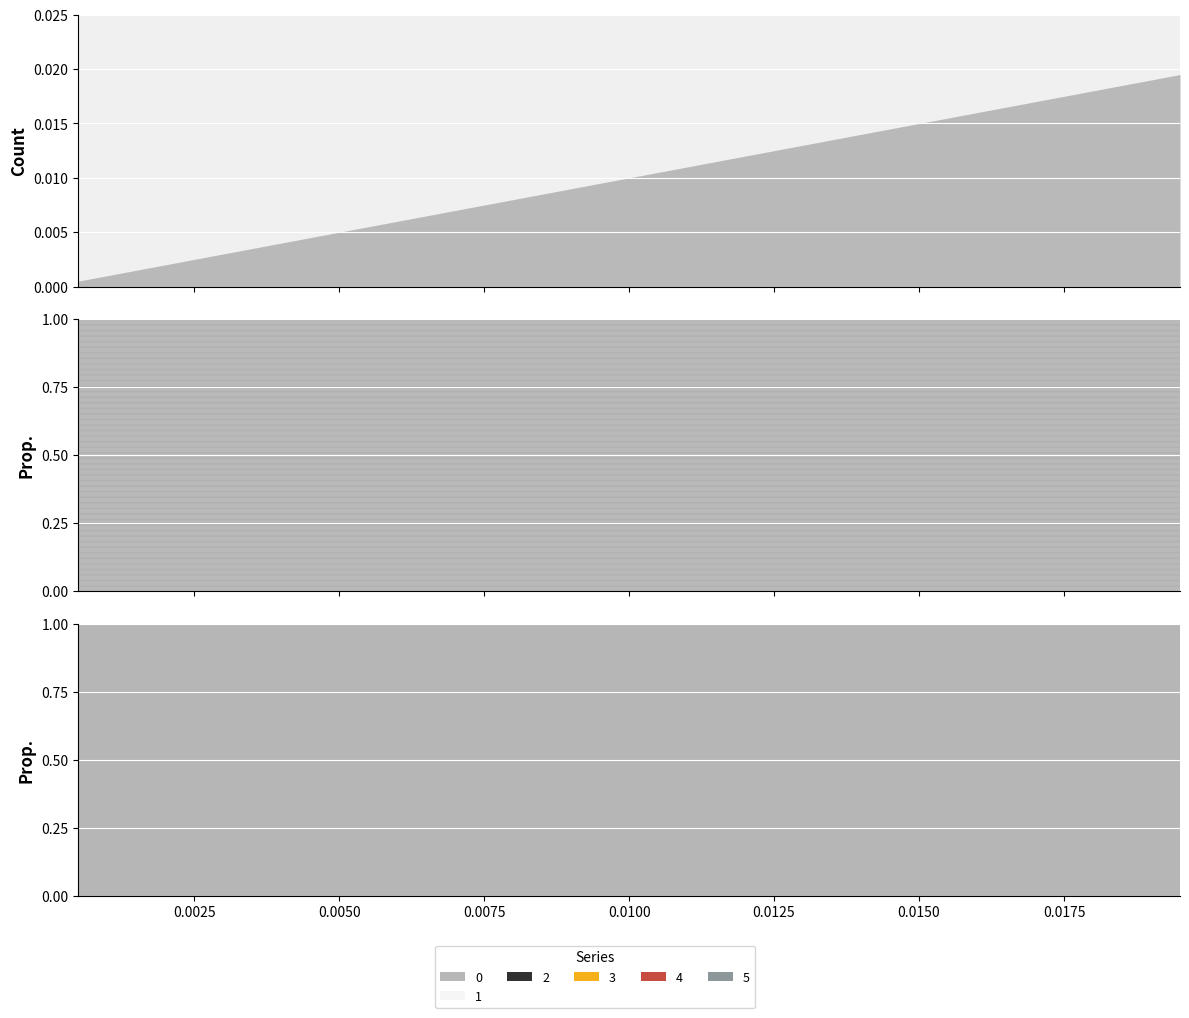

Rank the categories by 0 value from lowest to highest.

0.0005, 0.0015, 0.0025, 0.0035, 0.0045, 0.0055, 0.0065, 0.0075, 0.0085, 0.0095, 0.0105, 0.0115, 0.0125, 0.0135, 0.0145, 0.0155, 0.0165, 0.0175, 0.0185, 0.0195